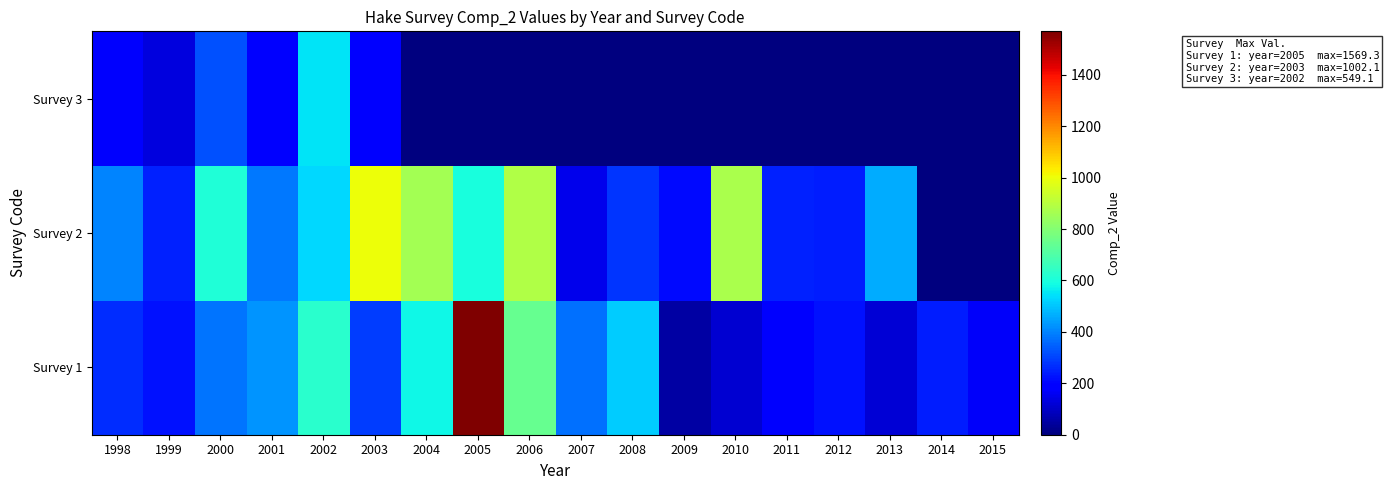

What is the total value across all series at 2010?

986.4